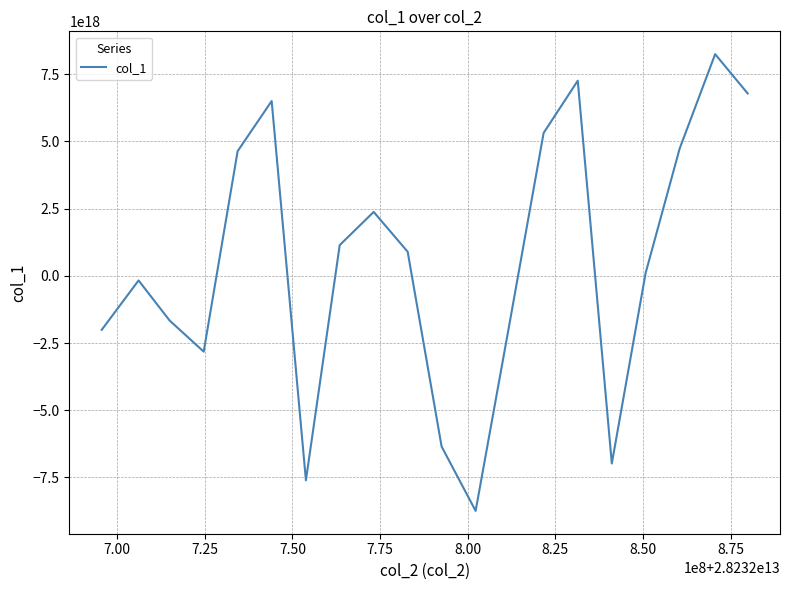

How many lines are shown in the chart?

1